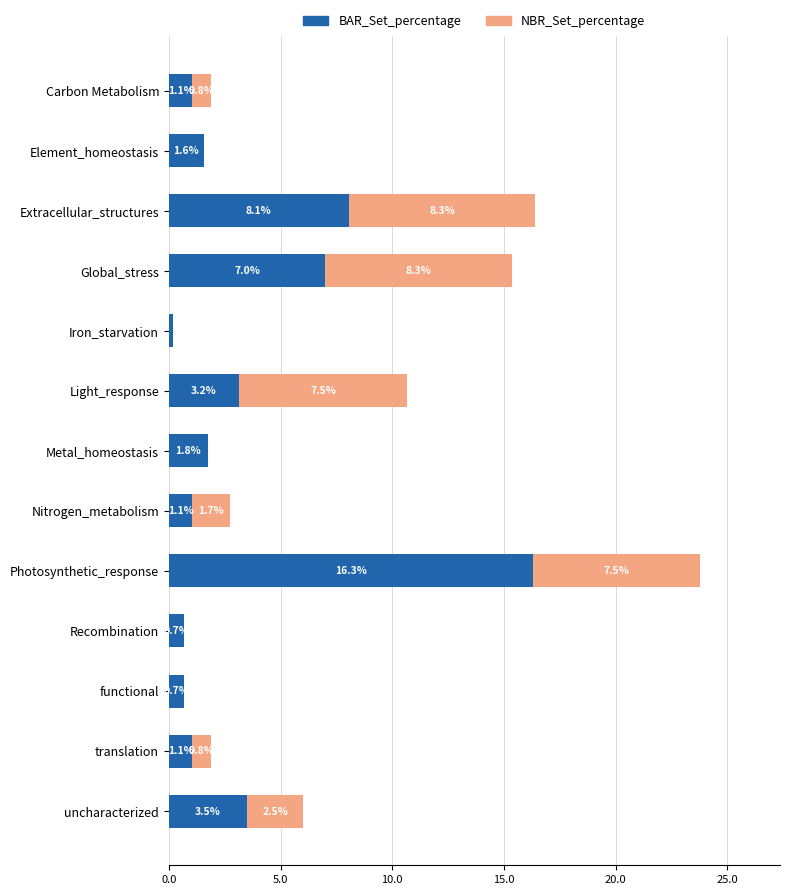

What is the sum of the BAR_Set_percentage values at Global_stress and Recombination?

7.7